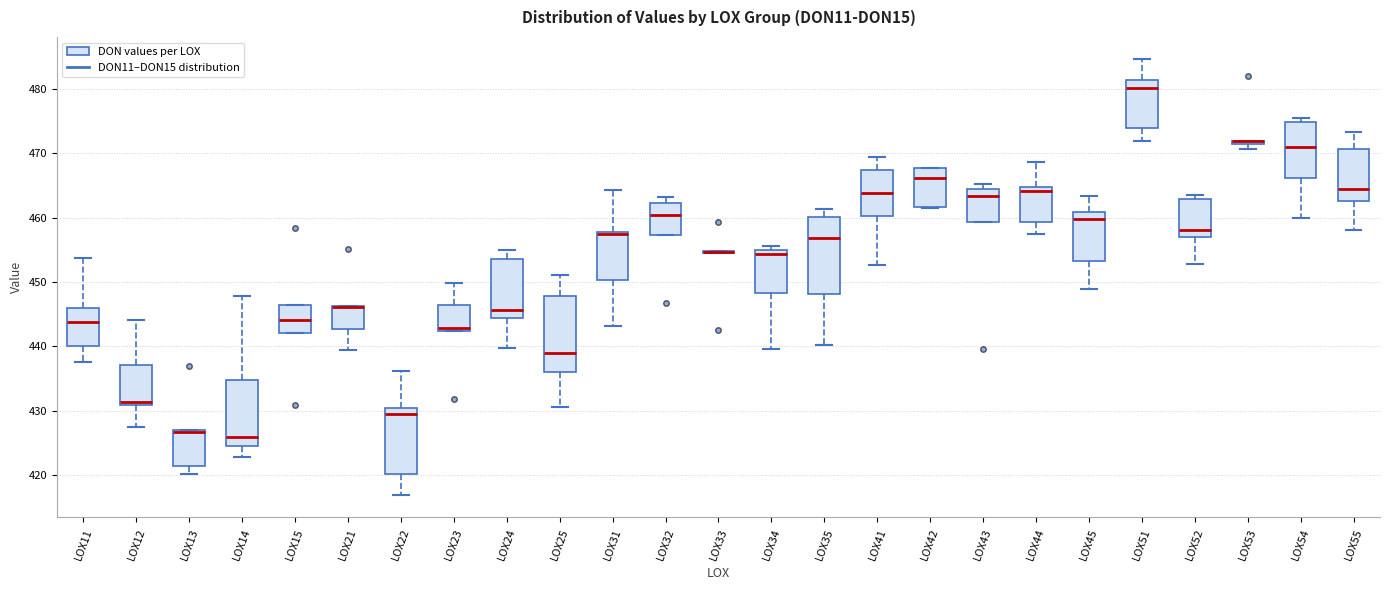

Where is the upper edge of the box for LOX22 on the y-axis? The values are not printed on the chart, so give them approximately, as read against the axis.

430